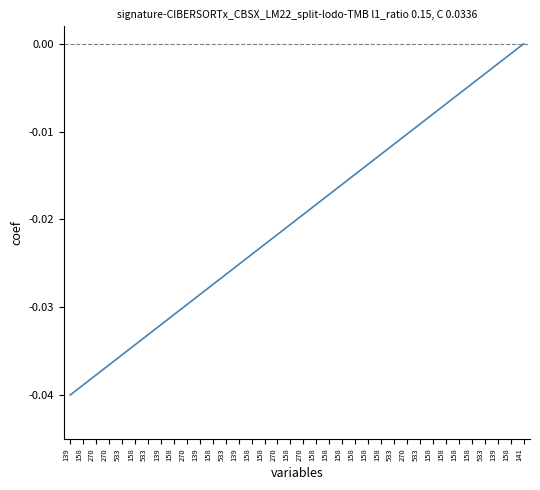

What is the label of the 21st point from the right?

158